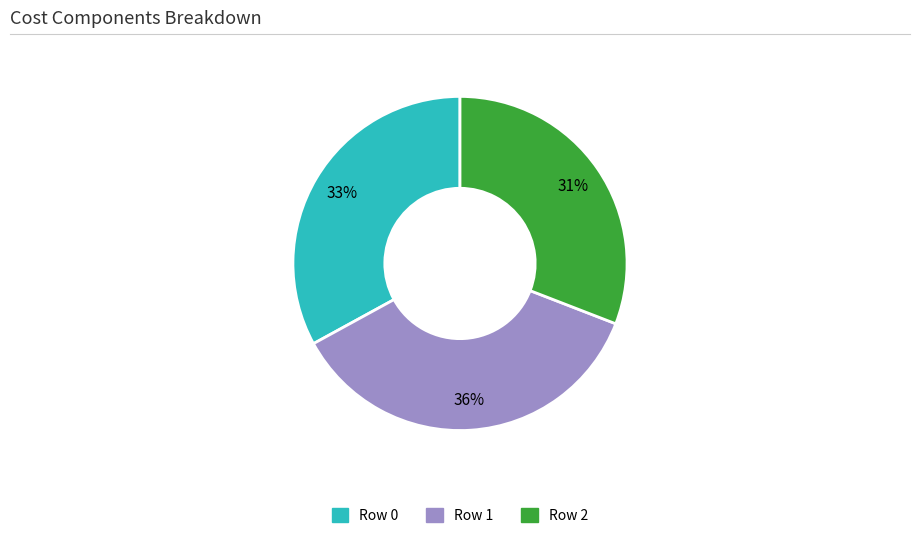

How many slices are in this pie chart?

3